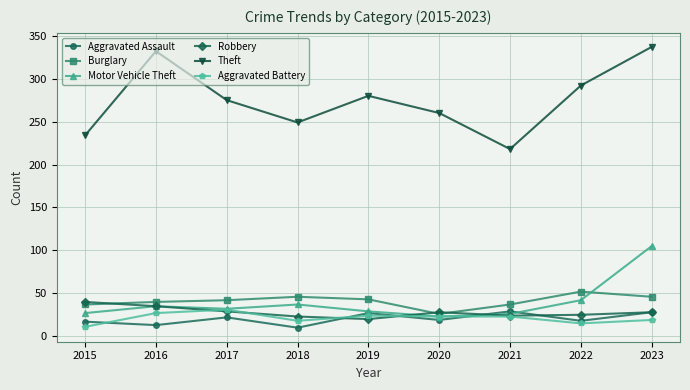

What is the lowest value of the Motor Vehicle Theft series?

23